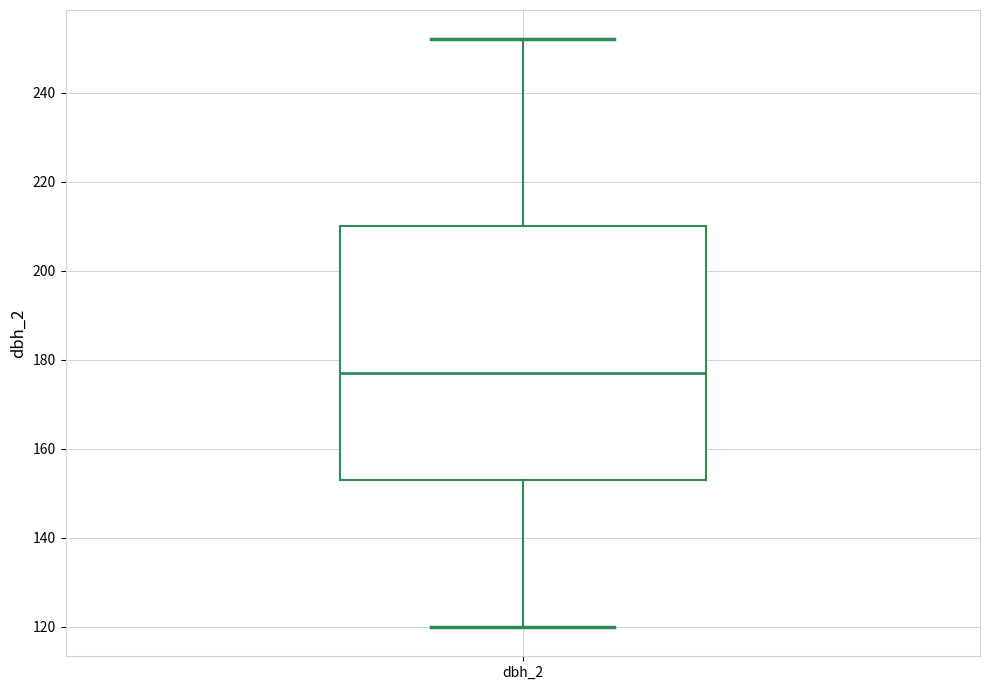

Read this box plot against the y-axis: the position of the median line, the range covered by the box, and the ends of both whiskers. The values are not printed on the chart, so give them approximately, as read against the axis.

median 178, box 154 to 210, whiskers 120 to 252